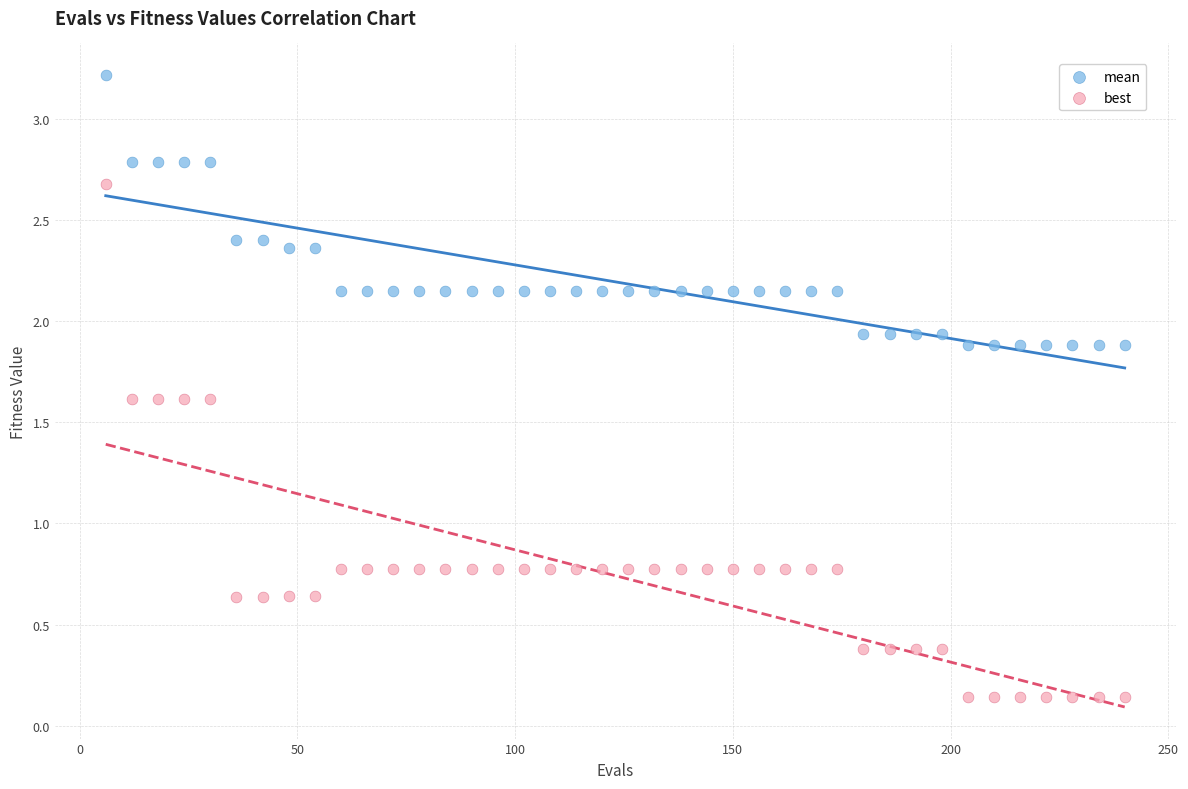

Which series contains the lowest Y value?

best